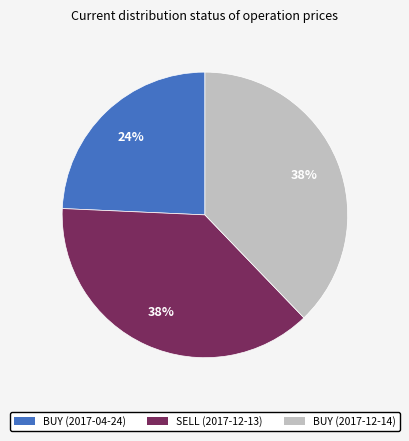

Which slice is the smallest?

BUY (2017-04-24)